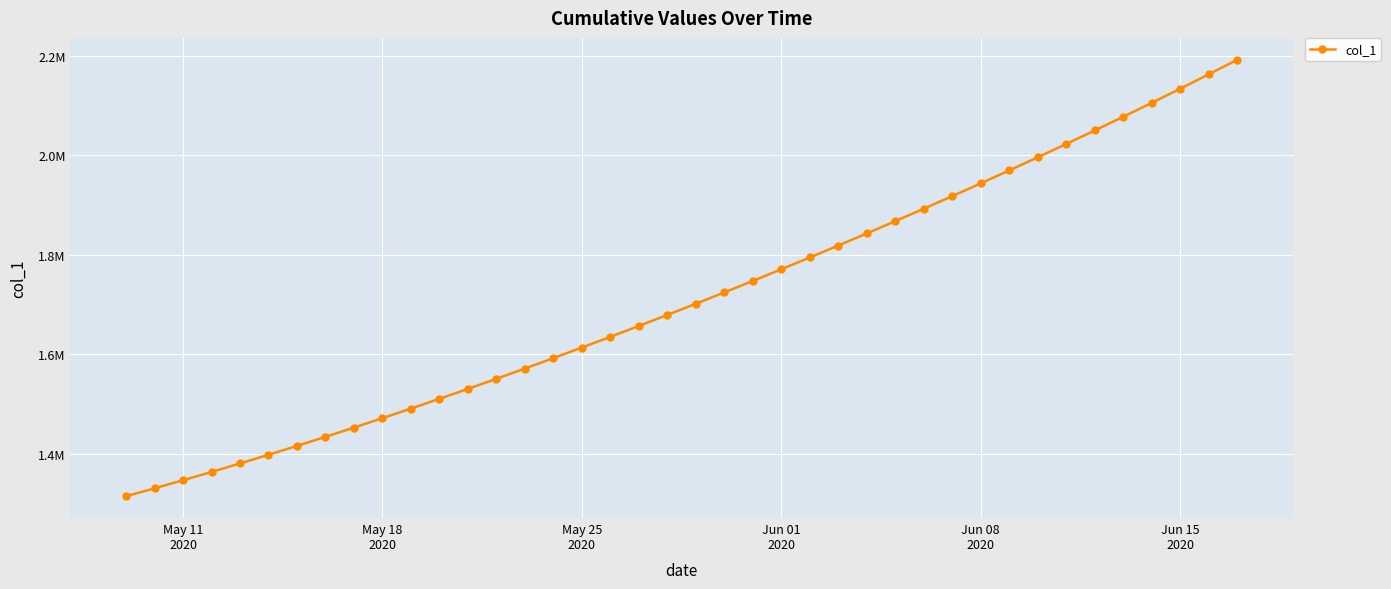

What is the difference between the maximum and second lowest values?

861240.4